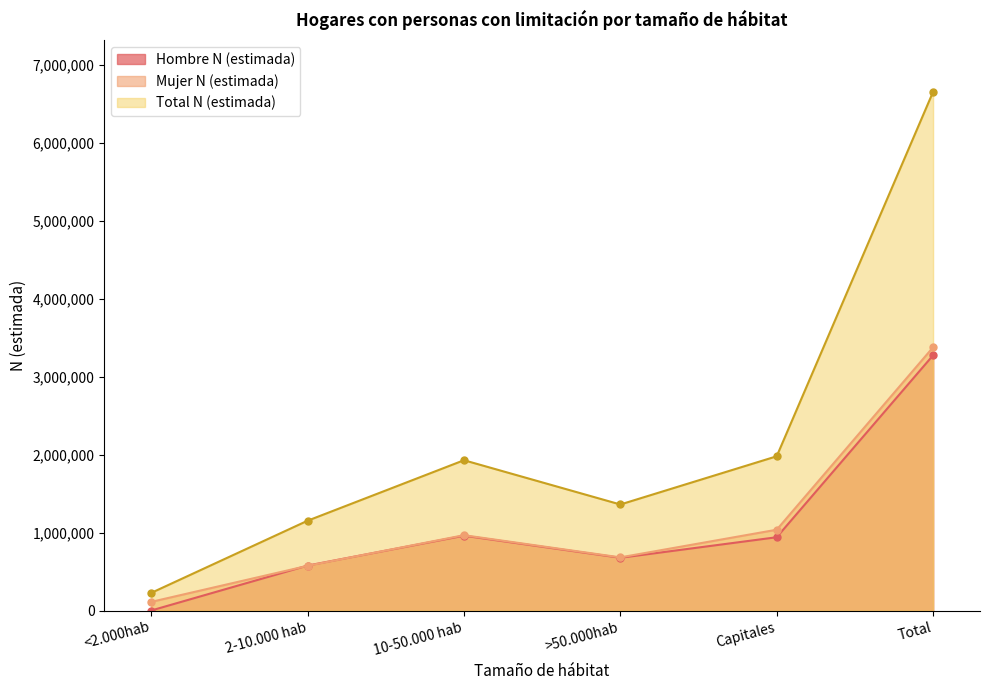

At which label does Mujer N (estimada) reach its peak?

Total